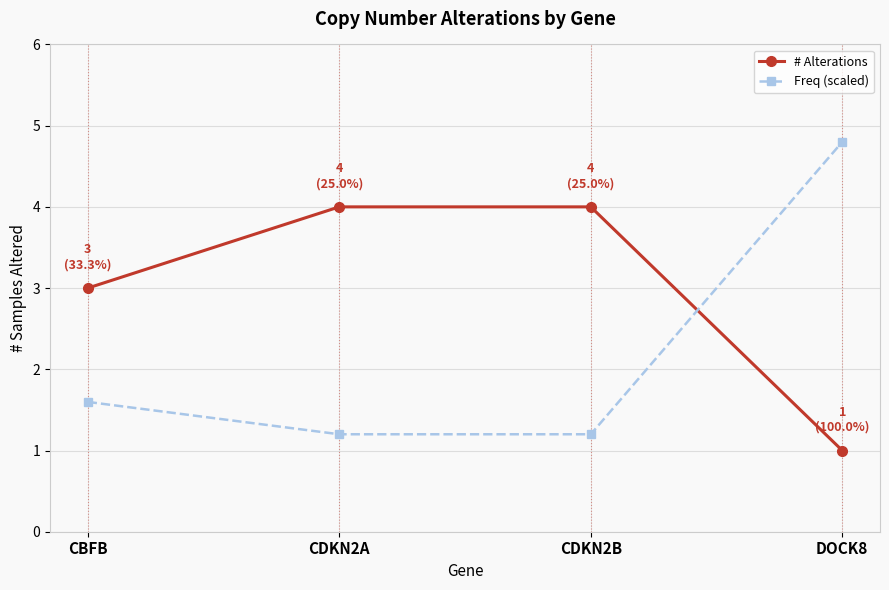

Which label corresponds to the largest value in the chart?

DOCK8